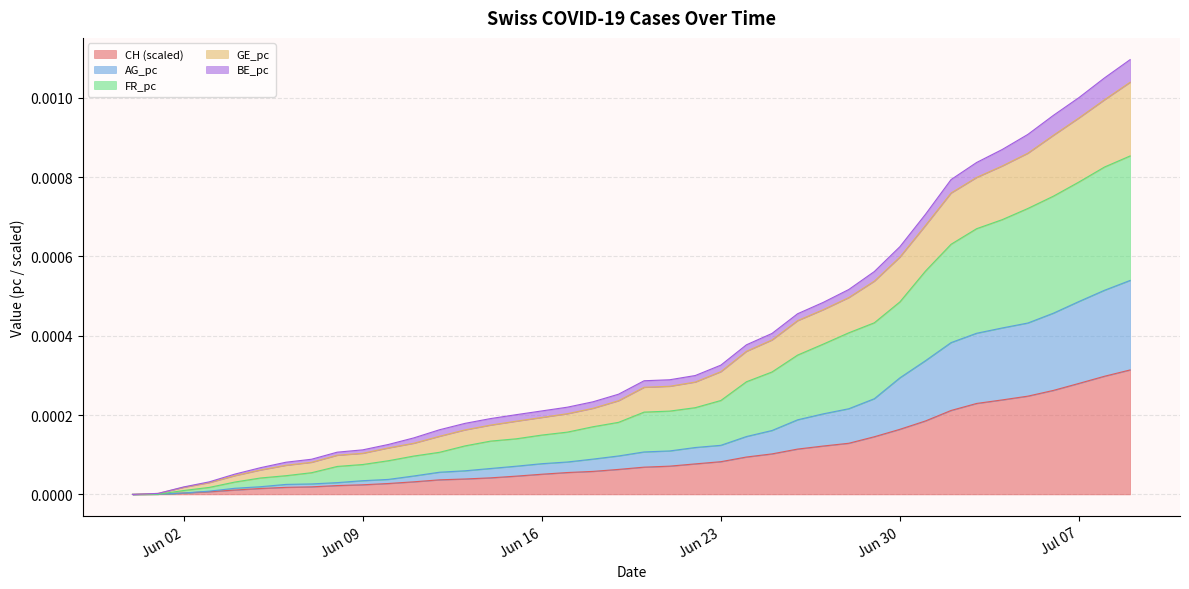

Which series changed the most between 2020-05-31 and 2020-06-03?

GE_pc